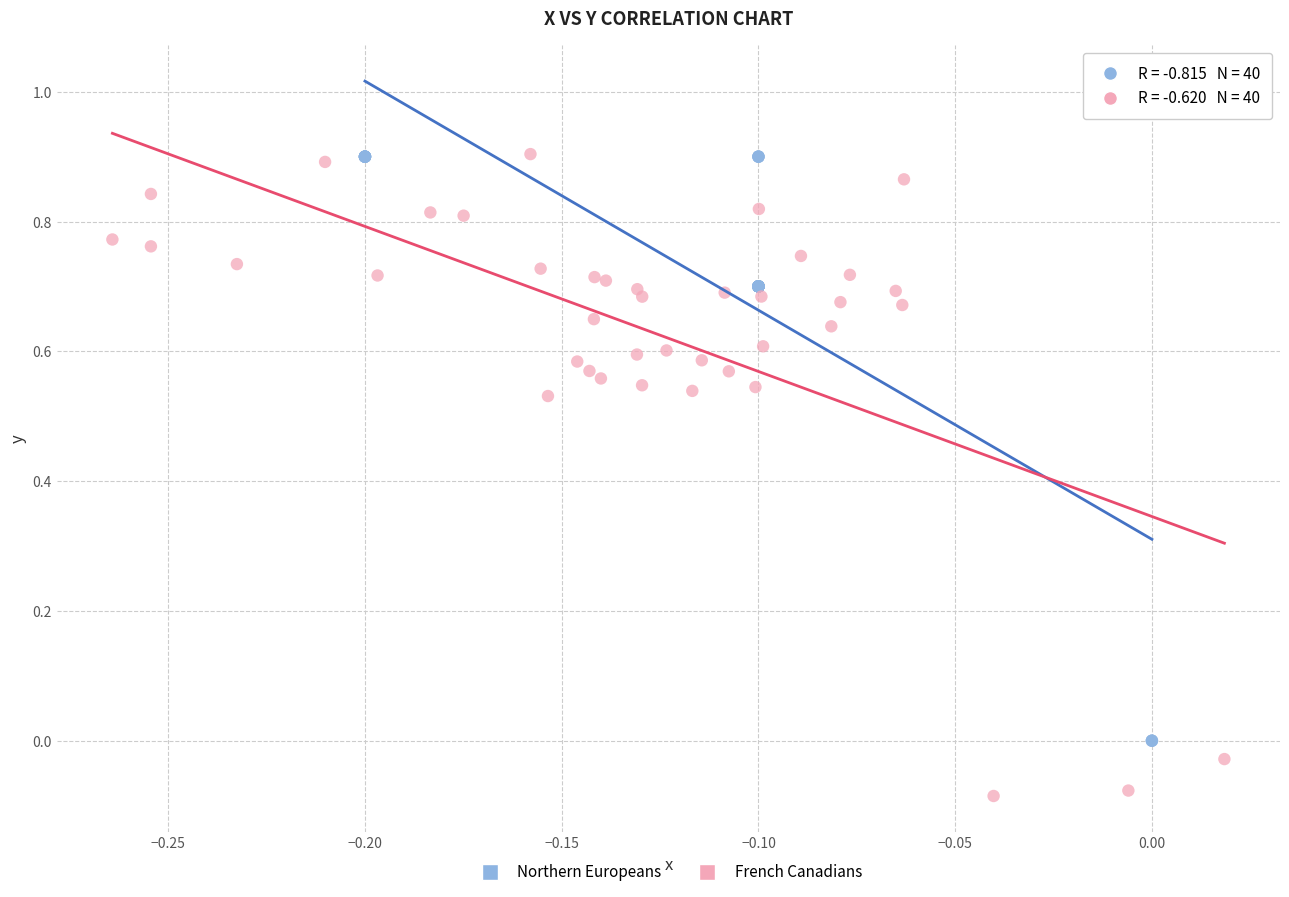

Which series reaches the minimum Y coordinate?

French Canadians